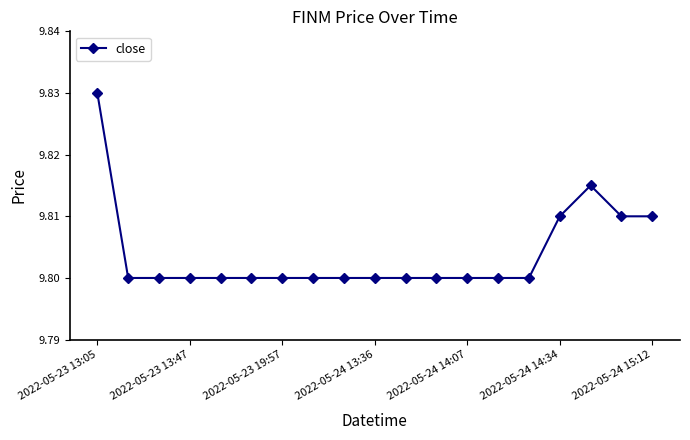

How many values are between 9 and 10?

19